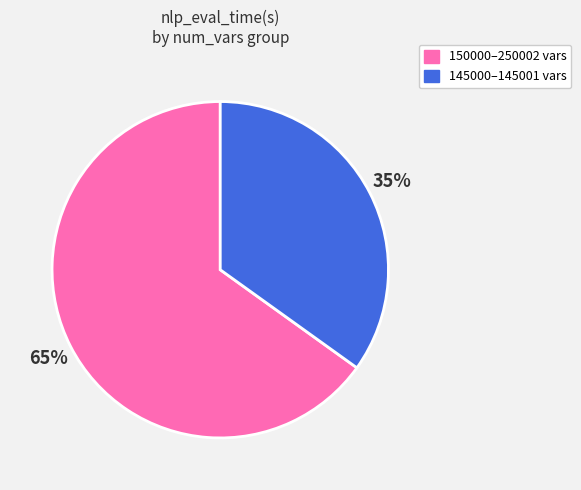

To the nearest percent, what is the difference between the largest and smallest slice percentages?

30%